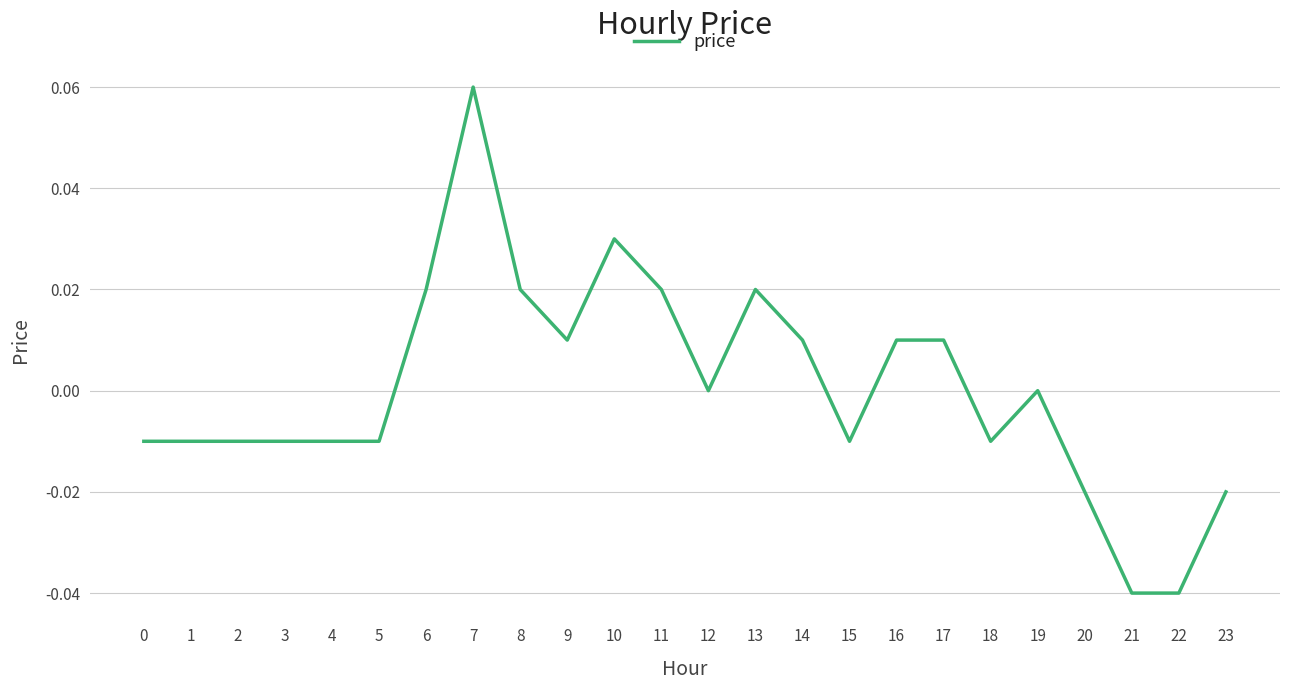

Which has a higher value, 6 or 20?

6